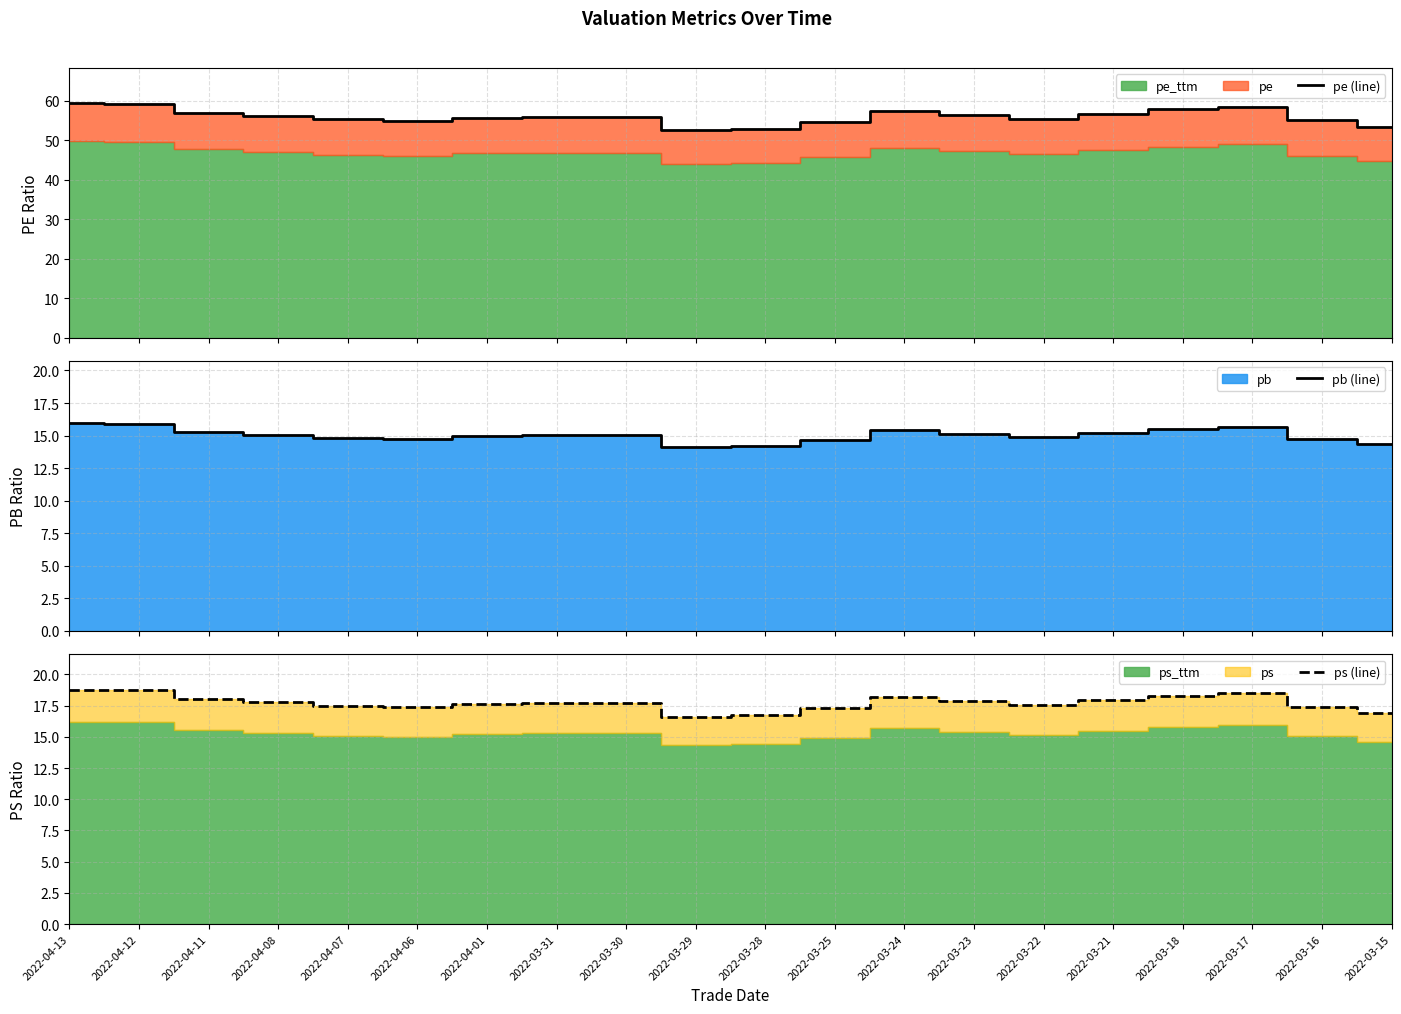

At which label is pe (line) closest to 55?

2022-03-16